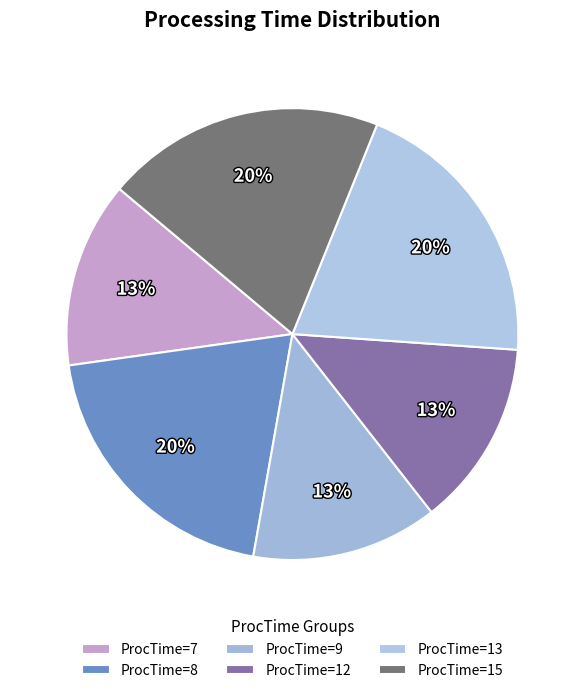

What is the largest slice in the pie chart?

ProcTime_8